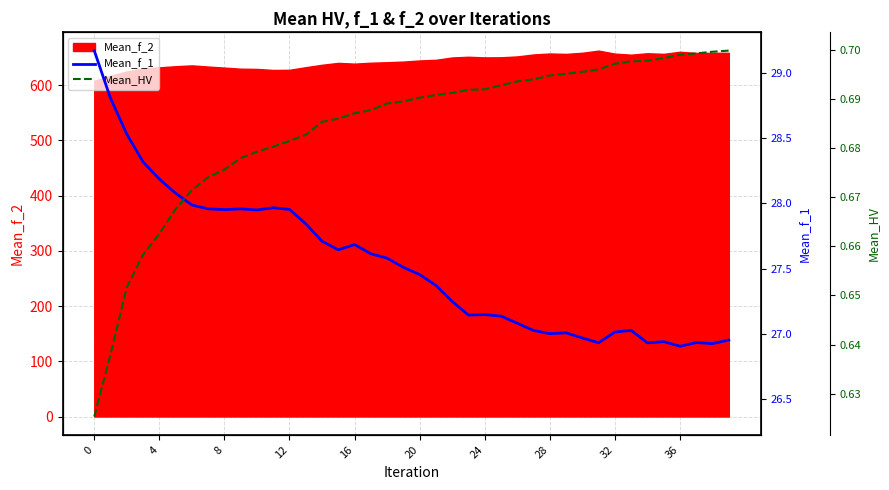

How many lines are shown in the chart?

2